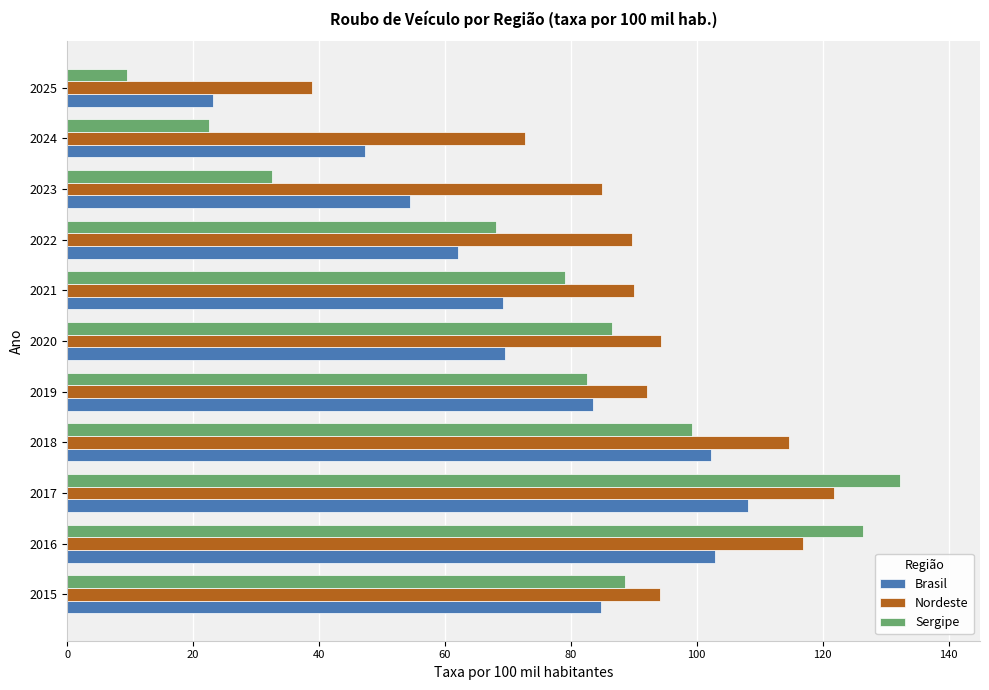

How many values in the Nordeste series exceed 92?

6